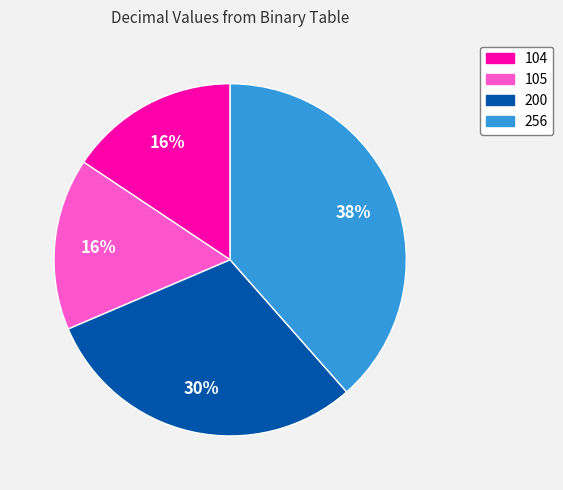

Count the number of slices in the pie.

4